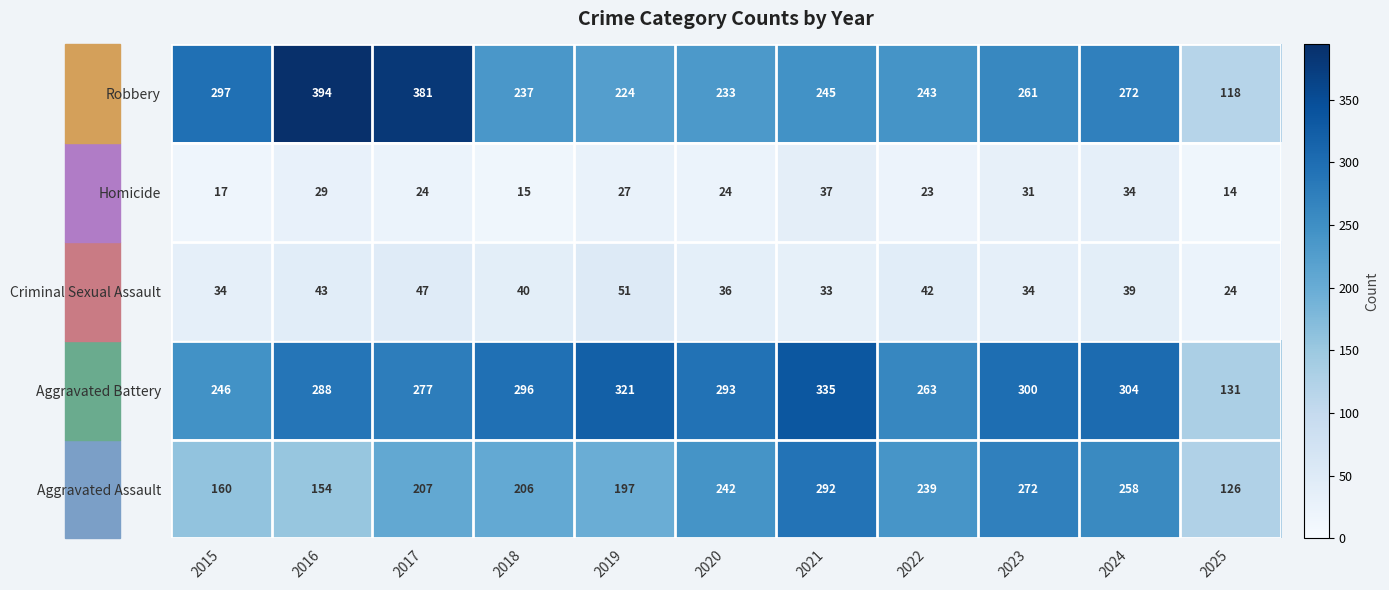

At which category is the sum across all series the highest?

2021